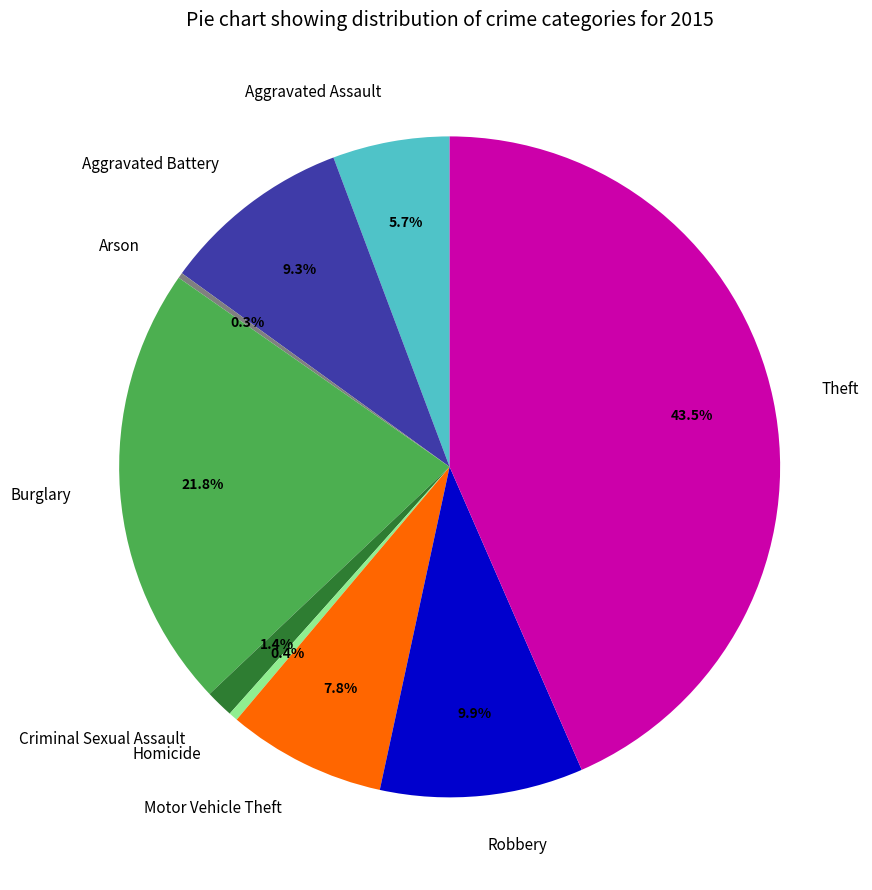

Which category has the biggest portion of the pie?

Theft